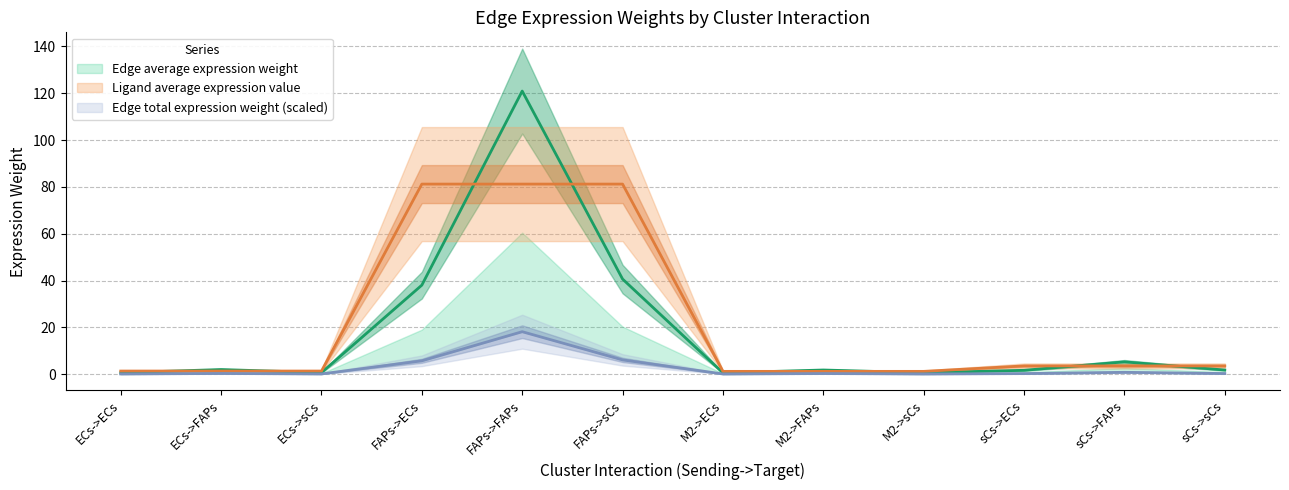

Does the chart display data point markers on the line(s)?

No